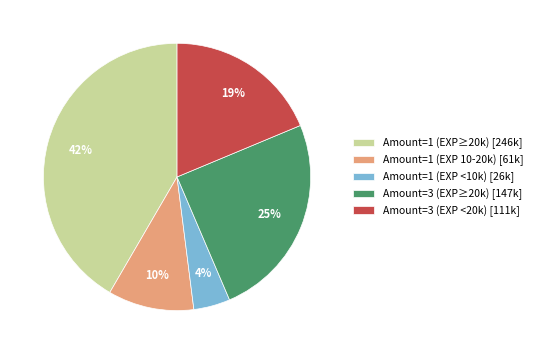

Do Amount=1 (EXP 10-20k) [61k] and Amount=3 (EXP≥20k) [147k] together represent more than half of the pie?

No